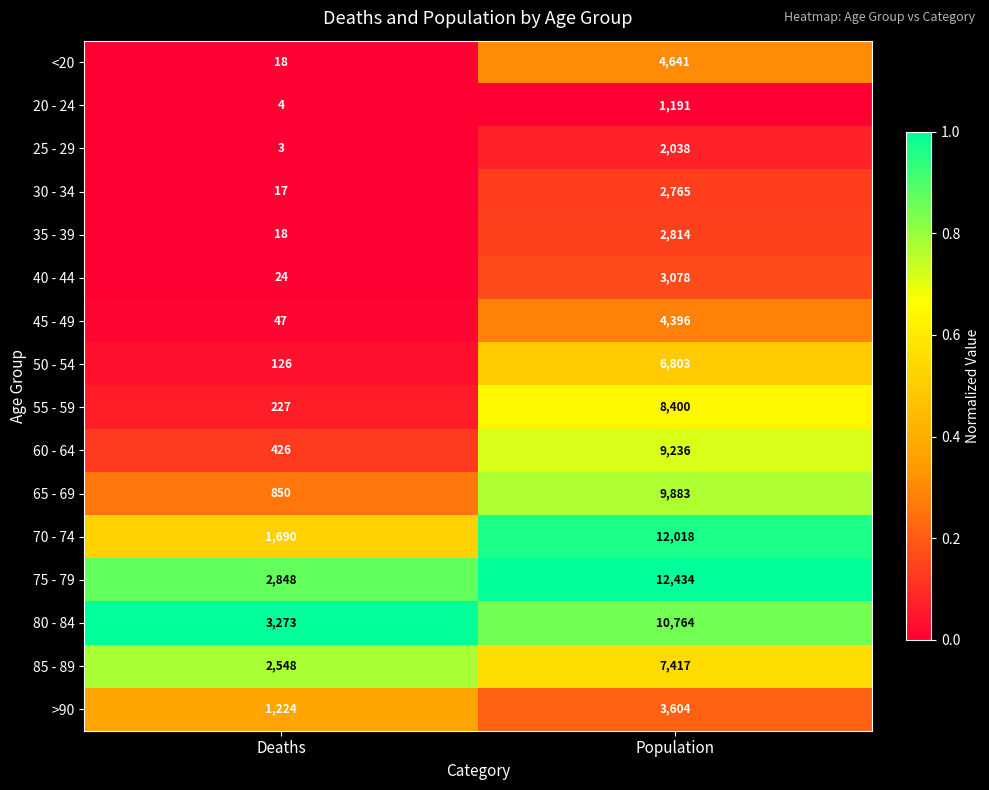

Which series has the largest range (max minus min)?

70 - 74